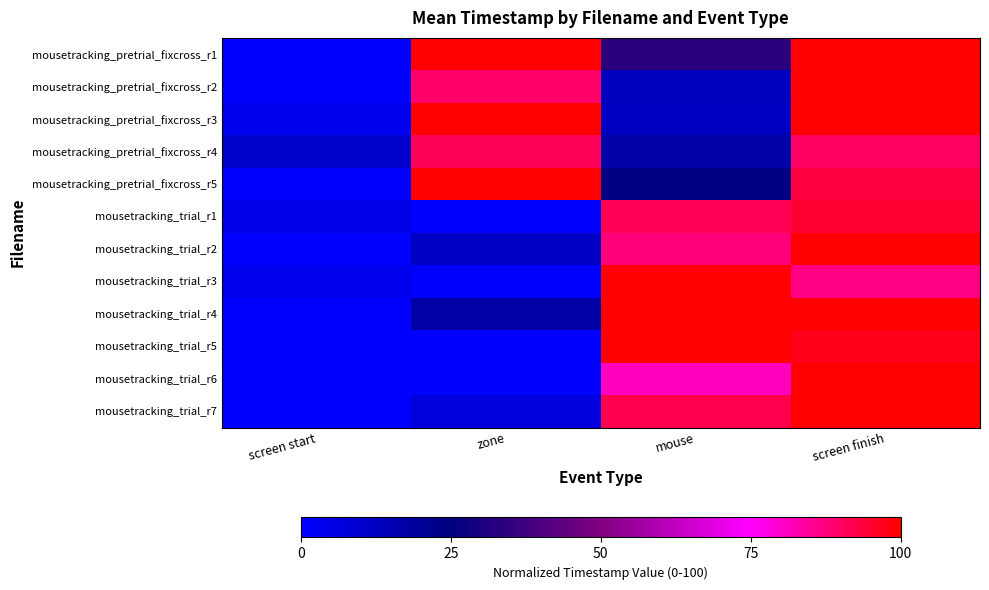

Rank the series at screen start from highest to lowest value.

mousetracking_pretrial_fixcross_r4, mousetracking_trial_r1, mousetracking_trial_r3, mousetracking_pretrial_fixcross_r3, mousetracking_pretrial_fixcross_r1, mousetracking_pretrial_fixcross_r2, mousetracking_pretrial_fixcross_r5, mousetracking_trial_r2, mousetracking_trial_r4, mousetracking_trial_r5, mousetracking_trial_r6, mousetracking_trial_r7